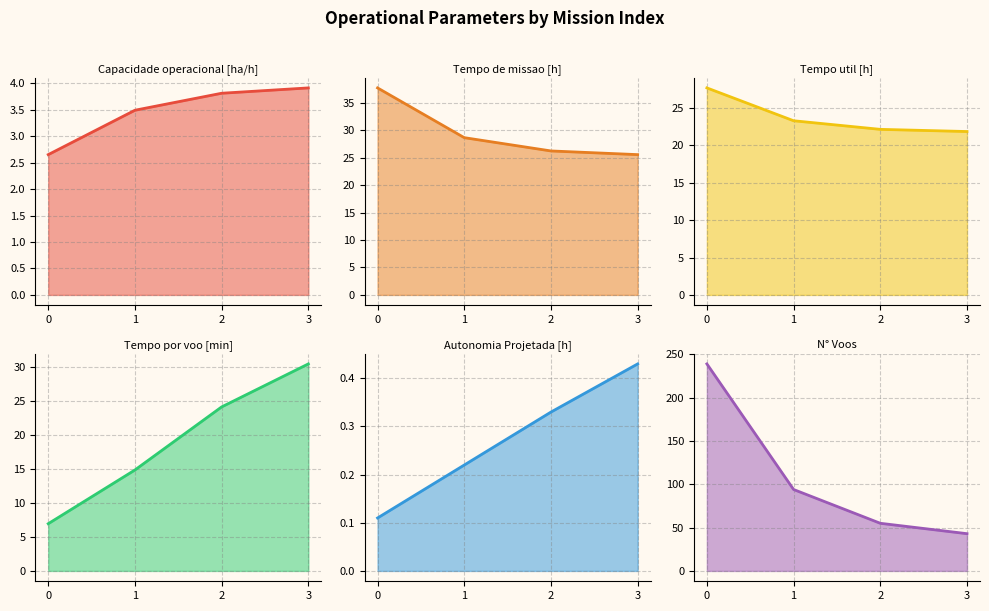

What is the value of the Tempo de missao [h] point at the 4th from the left?

25.6